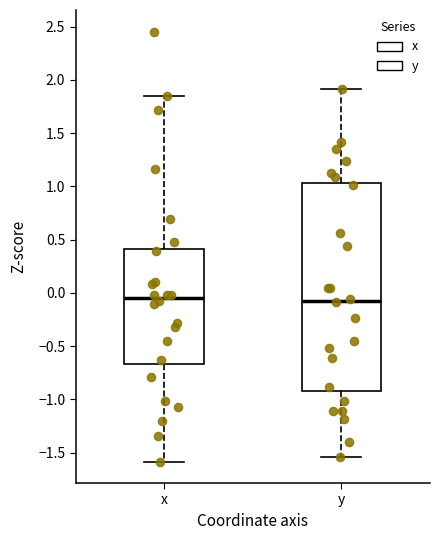

Reading left to right, transcribe this box plot: for each box, give where its median line is, the range the box spans, and where its two whiskers end, as read against the y-axis. The values are not printed on the chart, so give them approximately, as read against the axis.

x: median -0.05, box -0.65 to 0.40, whiskers -1.60 to 1.85
y: median -0.05, box -0.90 to 1.05, whiskers -1.55 to 1.90